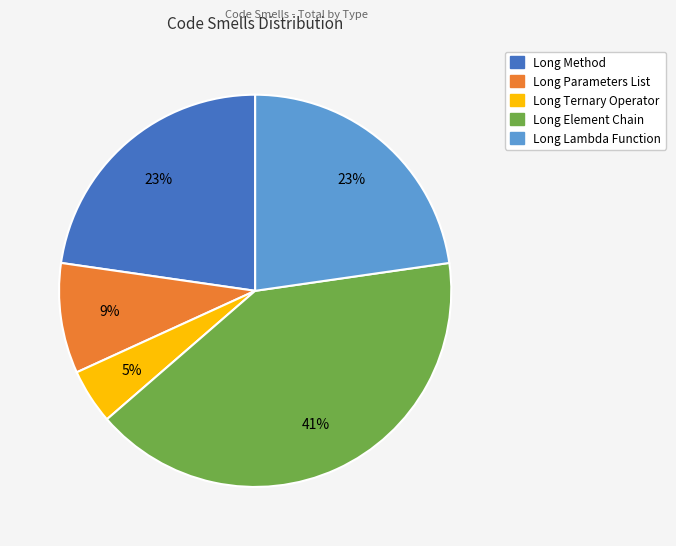

Is the sum of Long Method and Long Element Chain greater than half?

Yes